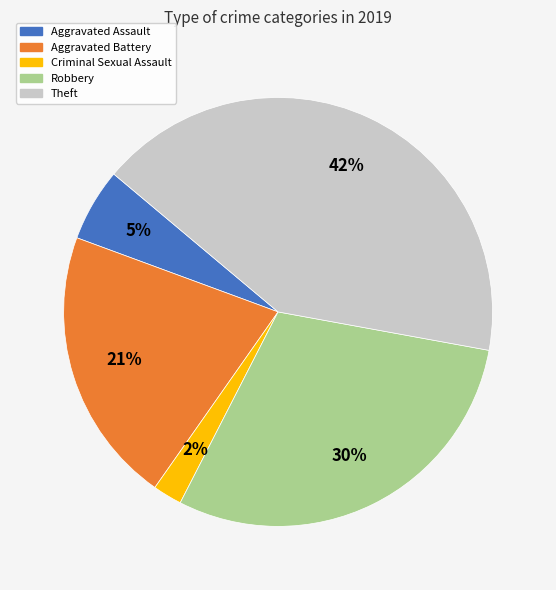

Which category has the biggest portion of the pie?

Theft